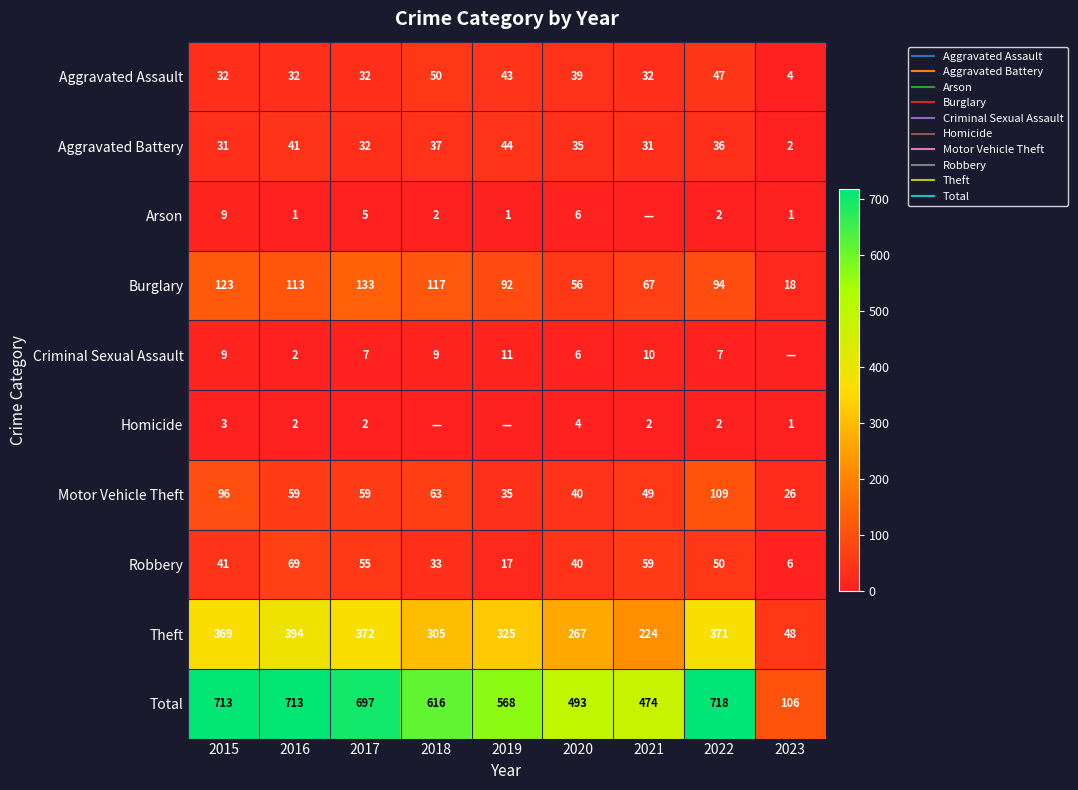

What is the sum of all Homicide values?

16